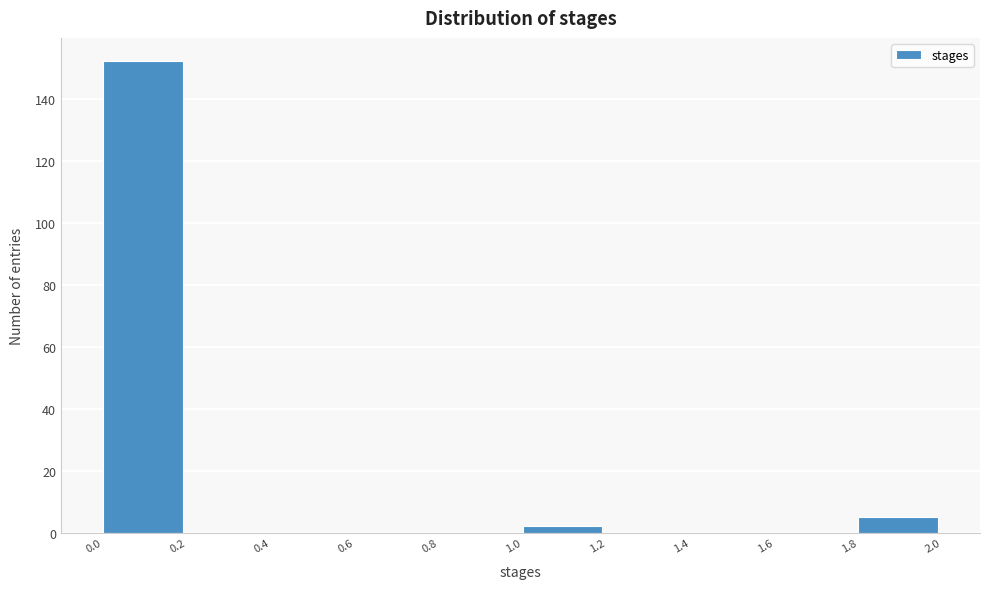

Reading left to right, list every bar in this chart as the range it spans on the x-axis followed by its height. The values are not printed on the chart, so give them approximately, as read against the axis.

0.0 to 0.2: 152
0.2 to 0.4: 0
0.4 to 0.6: 0
0.6 to 0.8: 0
0.8 to 1.0: 0
1.0 to 1.2: 2
1.2 to 1.4: 0
1.4 to 1.6: 0
1.6 to 1.8: 0
1.8 to 2.0: 6